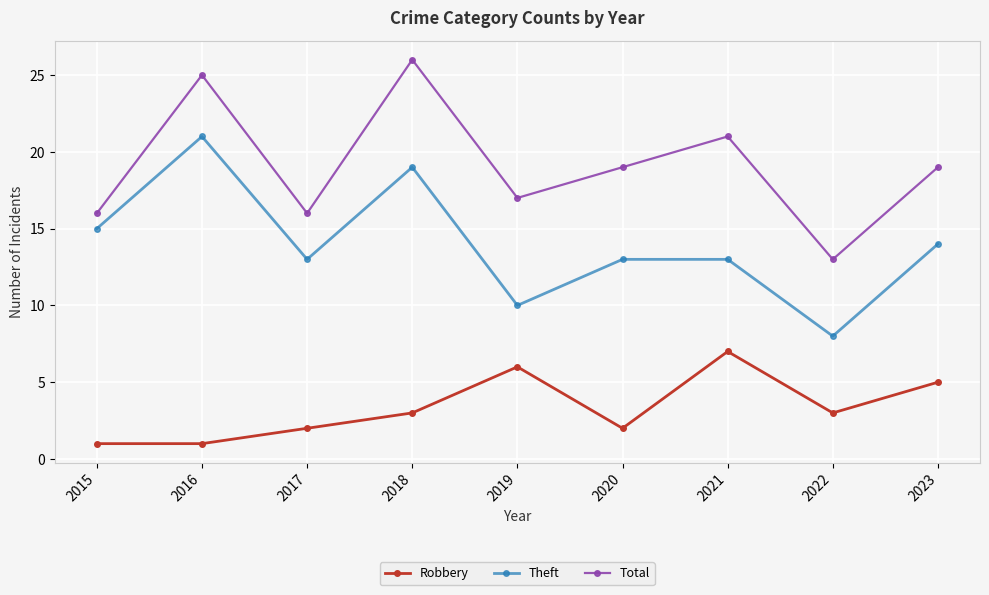

What is the spread (max minus min) of values at 2020?

17